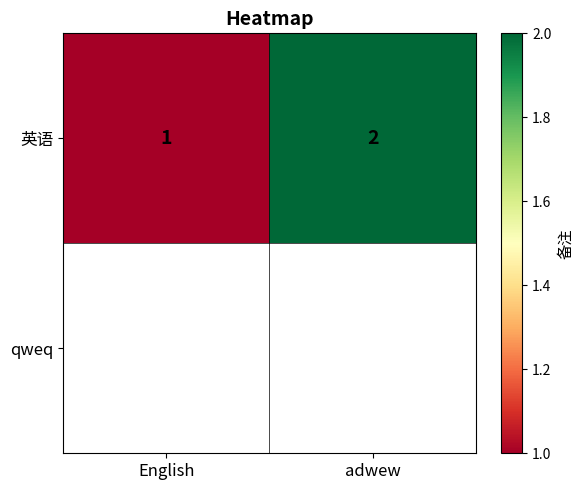

What is the greatest value displayed?

2